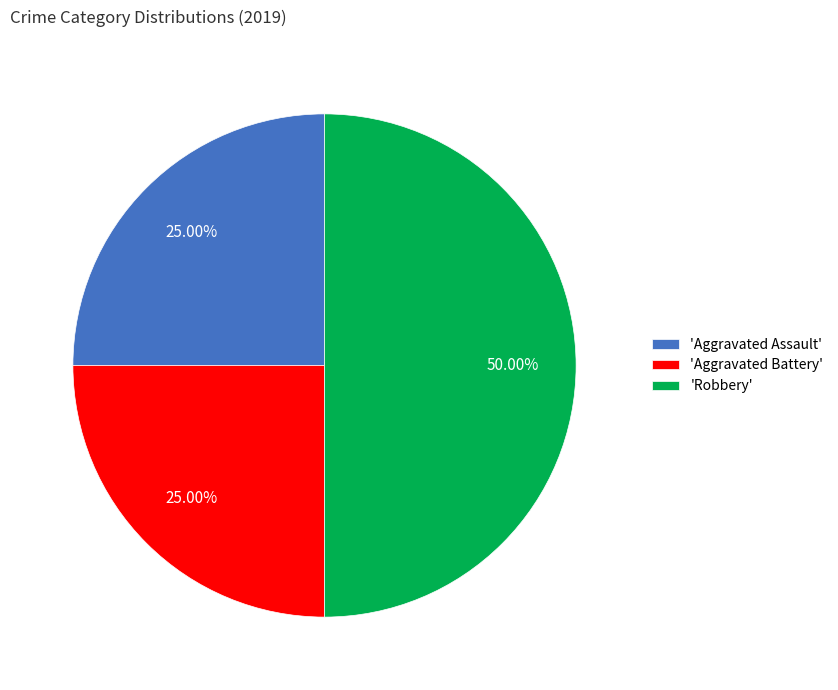

Between 'Aggravated Assault' and 'Robbery', which is larger?

'Robbery'